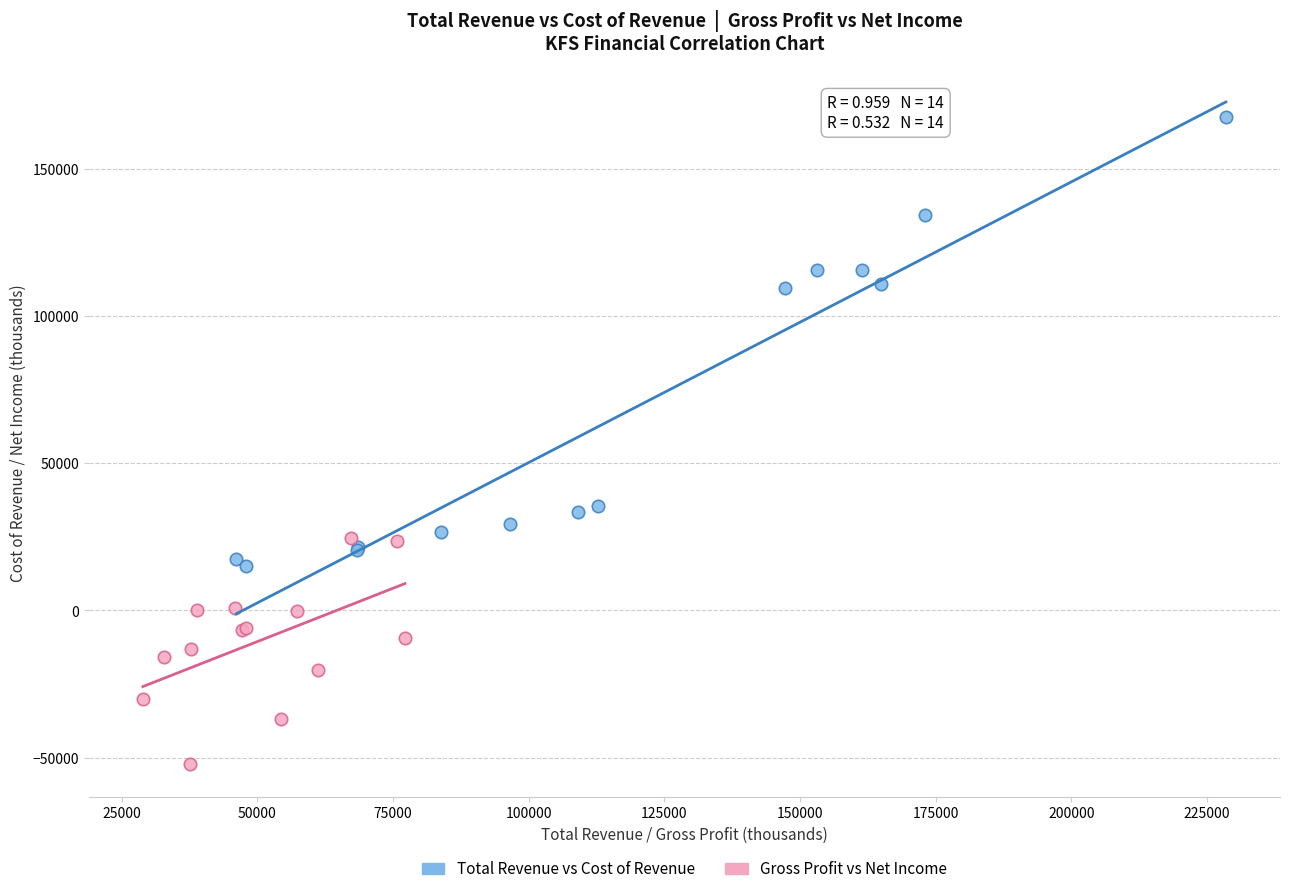

Which series has the largest Y range (max minus min)?

Total Revenue vs Cost of Revenue